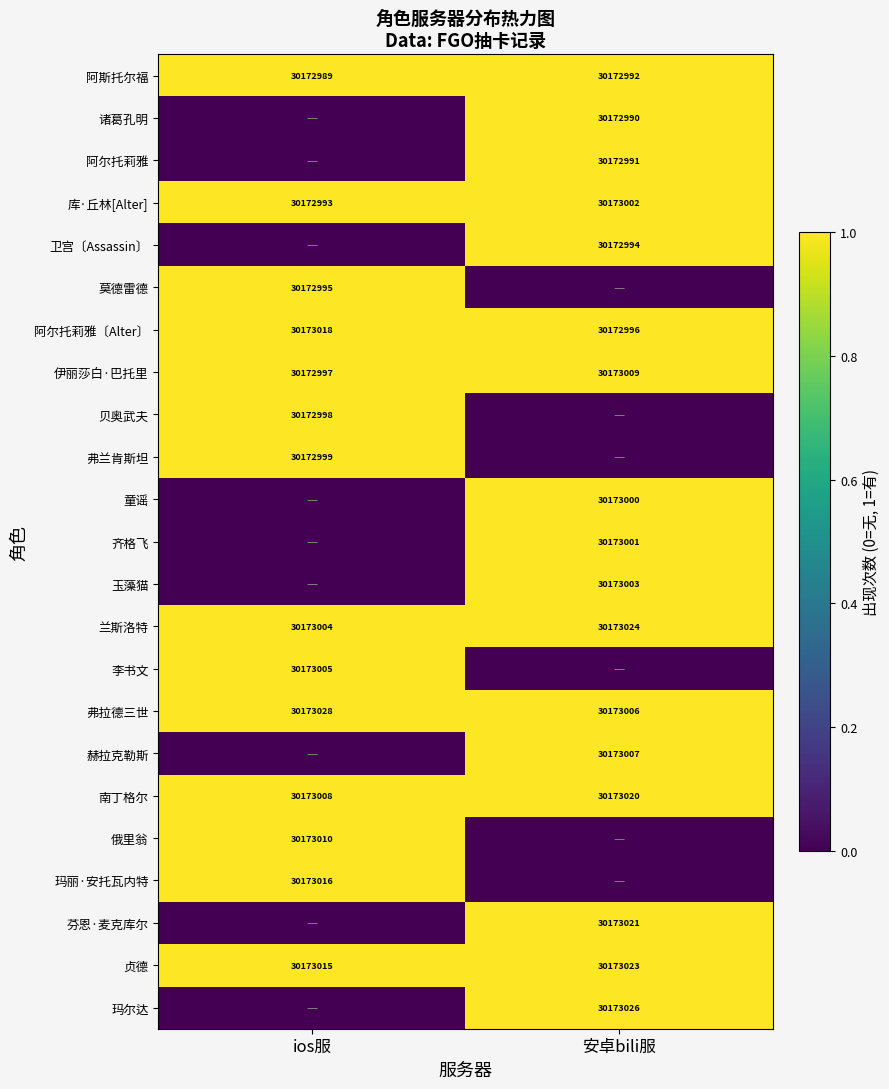

Between 安卓bili服 and ios服, which is larger?

安卓bili服